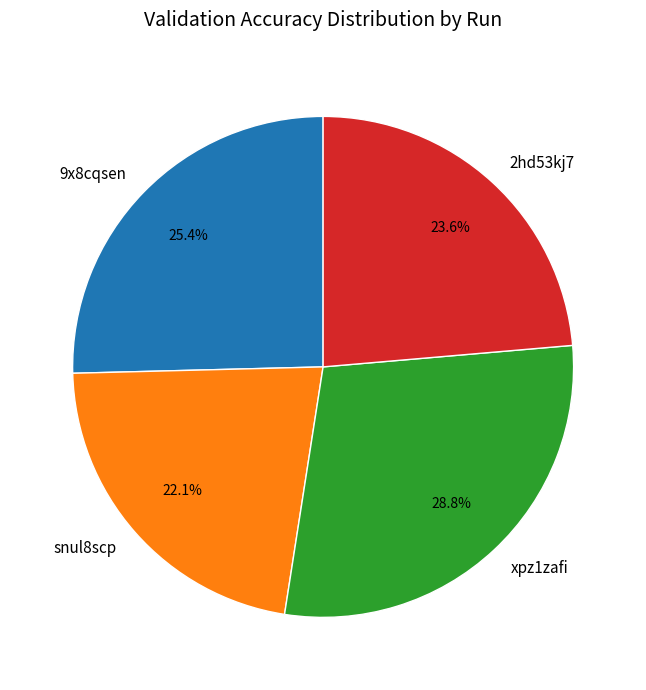

The snul8scp slice represents 22% of the pie. True or false?

True